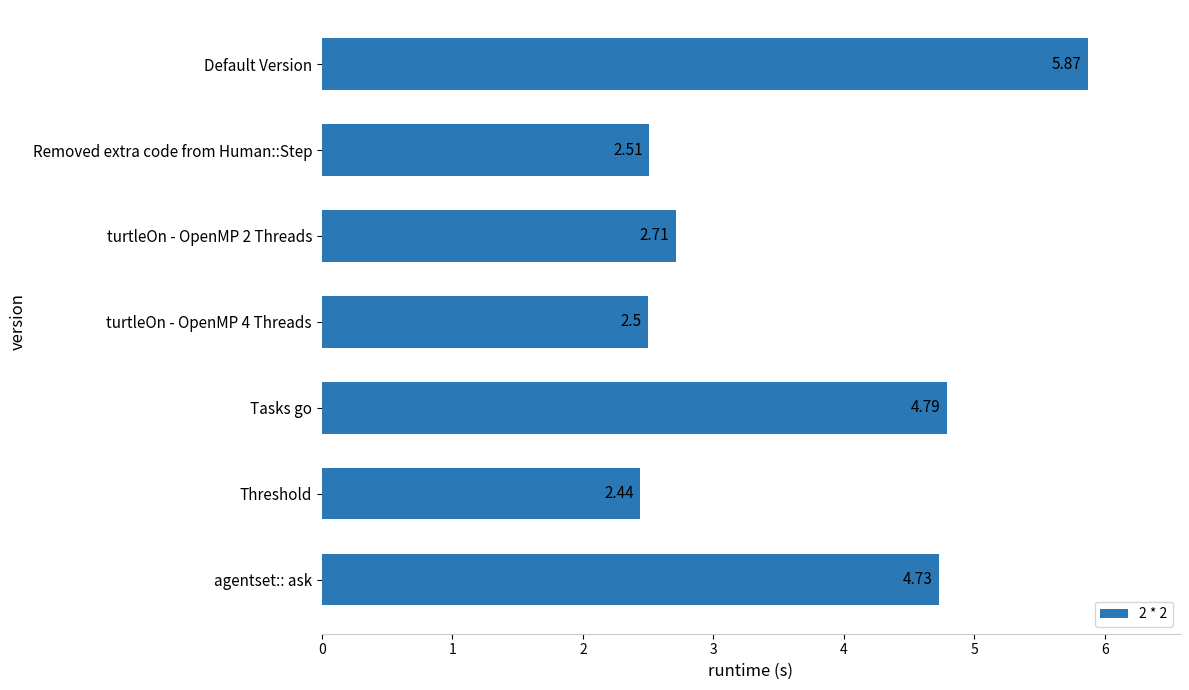

At which label is the value closest to 4?

agentset:: ask